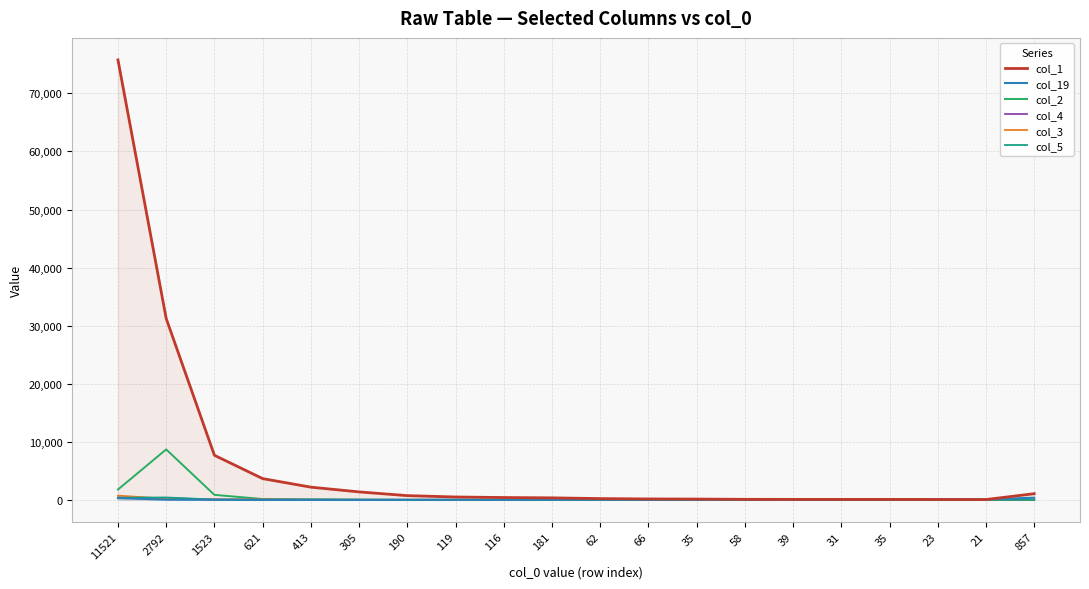

Reading left to right, extract all data points from this chart.

col_1: 75760	31241	7683	3667	2196	1377	736	502	409	353	227	166	143	100	90	81	80	74	63	1070
col_19: 311	36	24	16	17	12	14	24	27	42	35	37	37	65	73	97	94	93	94	378
col_2: 1786	8692	866	154	87	47	17	26	11	10	5	7	3	5	1	1	4	3	1	19
col_4: 434	310	64	31	16	7	10	13	6	10	2	4	5	3	1	1	0	0	0	9
col_3: 739	198	77	89	31	22	11	2	11	3	5	2	4	2	0	1	0	1	1	10
col_5: 374	418	54	17	22	12	10	5	10	8	0	2	2	1	0	0	0	0	0	3